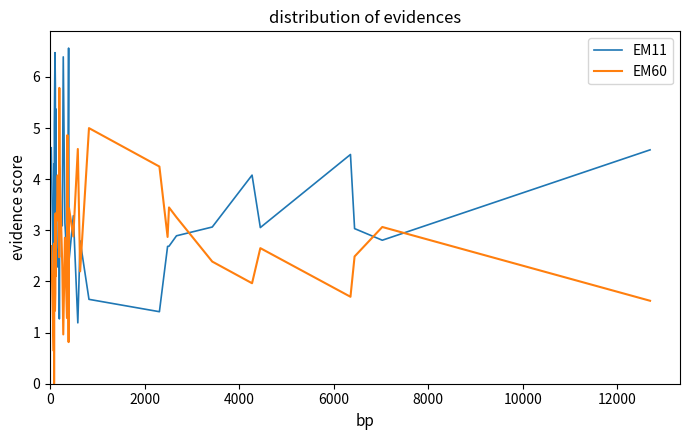

What is the average value of the EM60 series?

2.7